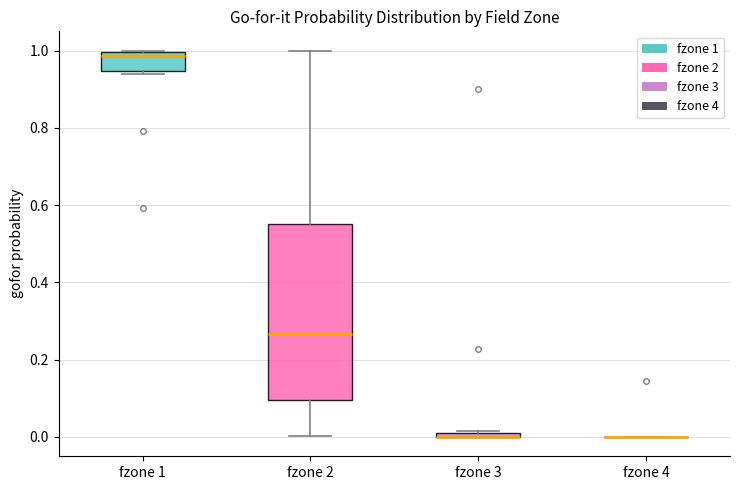

Comparing the boxes themselves (not the whiskers), which one is the tallest?

fzone 2